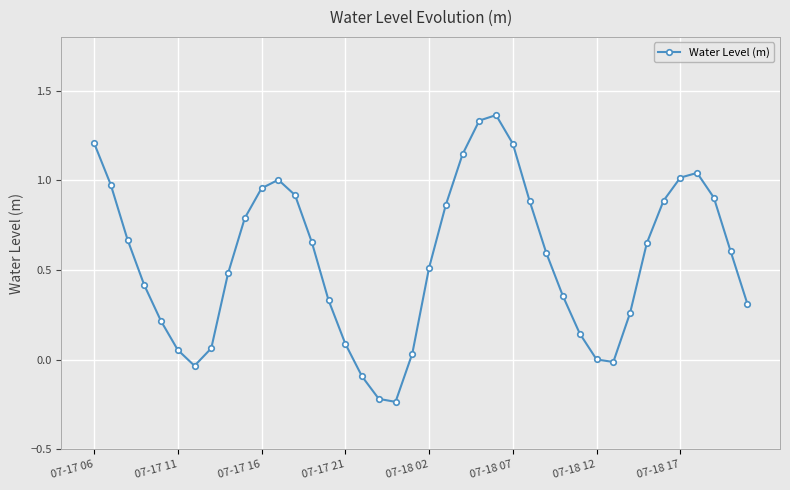

What is the sum of all values?

22.4